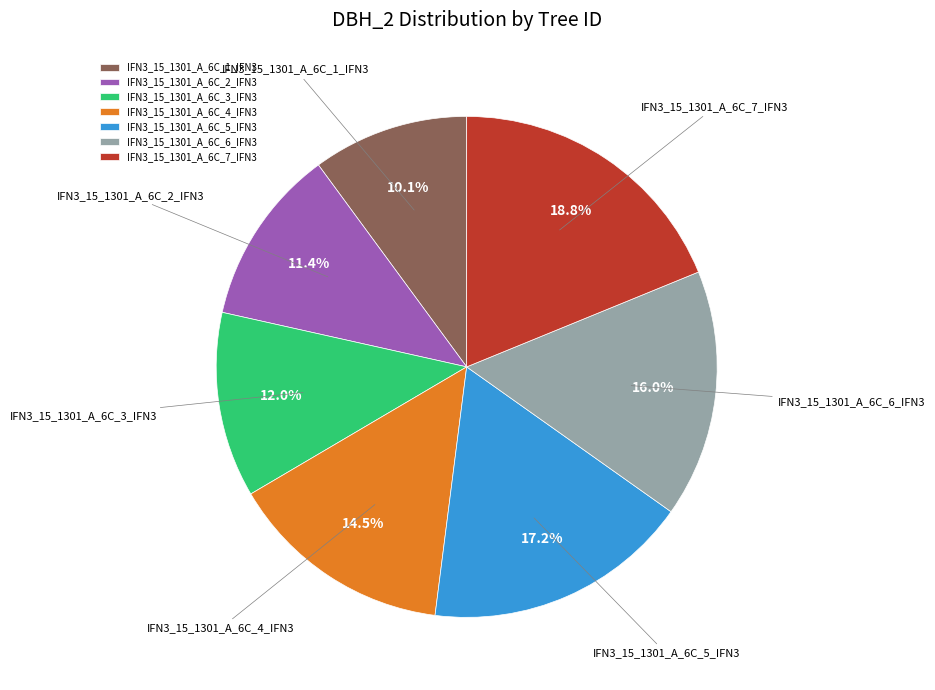

Does IFN3_15_1301_A_6C_4_IFN3 represent more than half of the total?

No